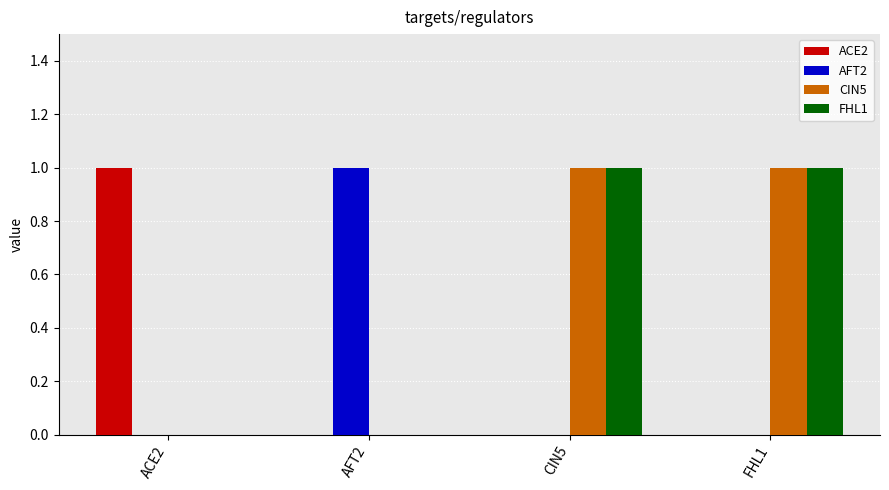

What are all the series names shown in the legend?

ACE2, AFT2, CIN5, FHL1